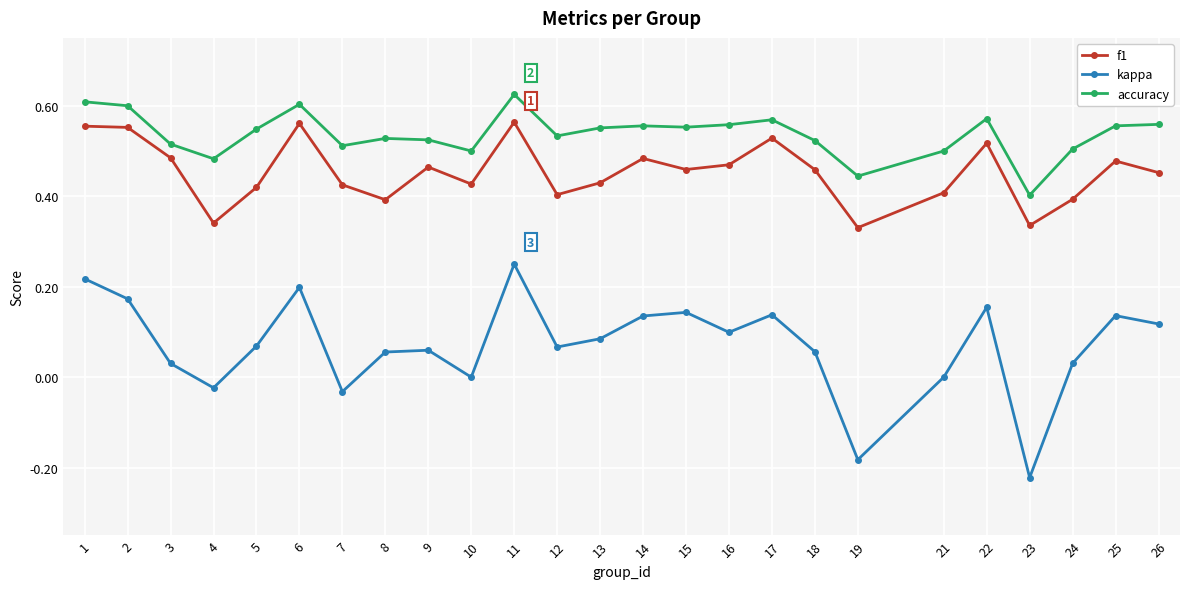

Which series has the widest spread of values?

kappa